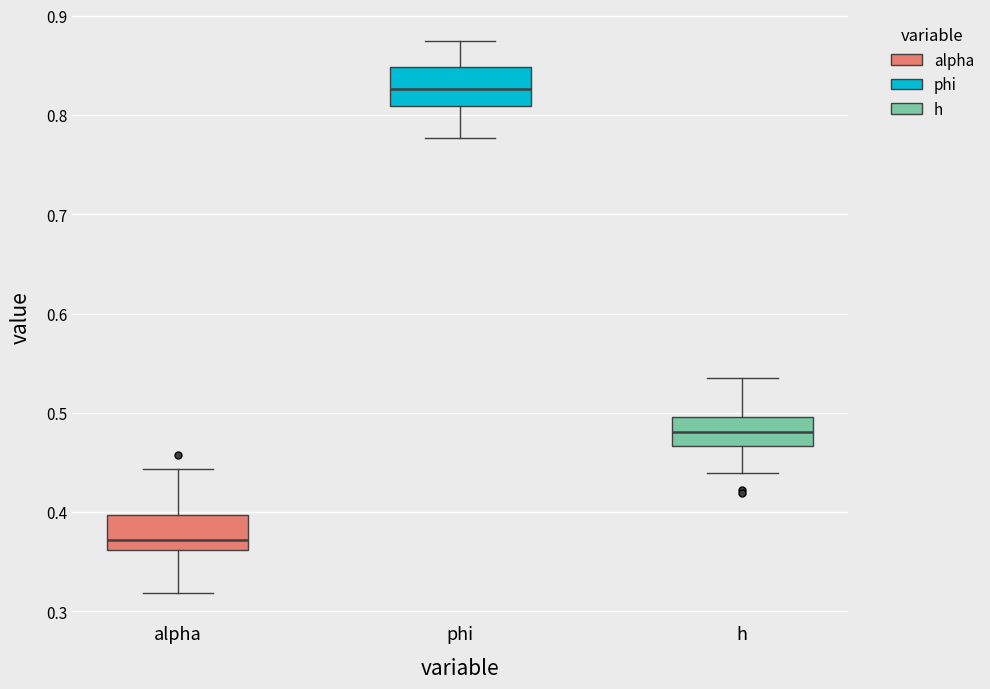

Which box has the highest median line?

phi